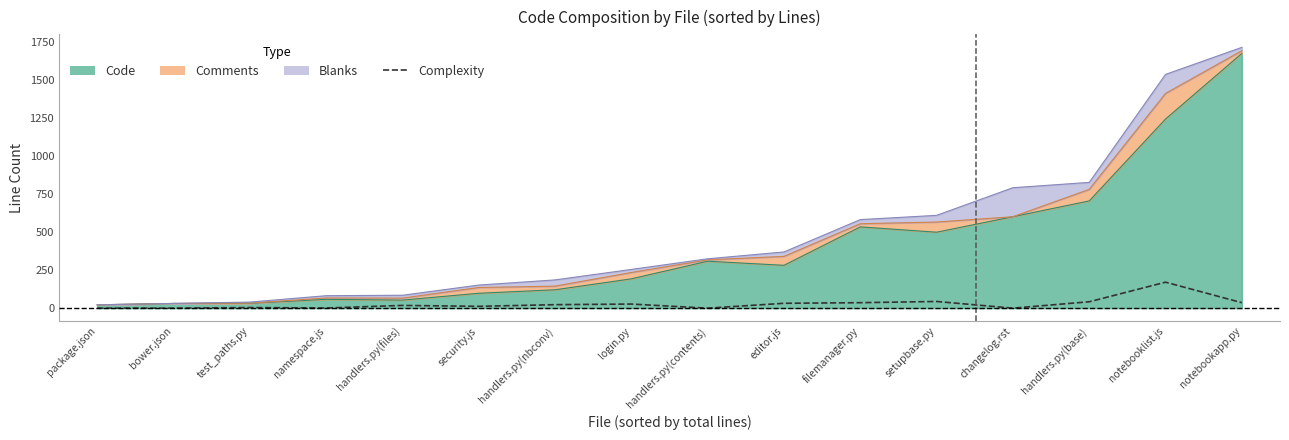

What is the average value?

28